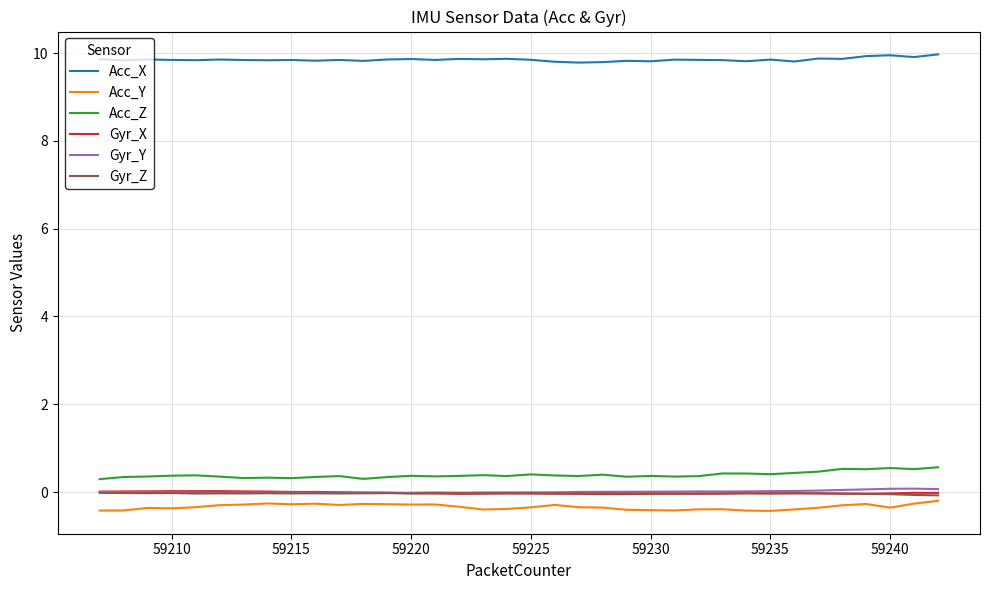

What is the greatest value displayed?

10.0